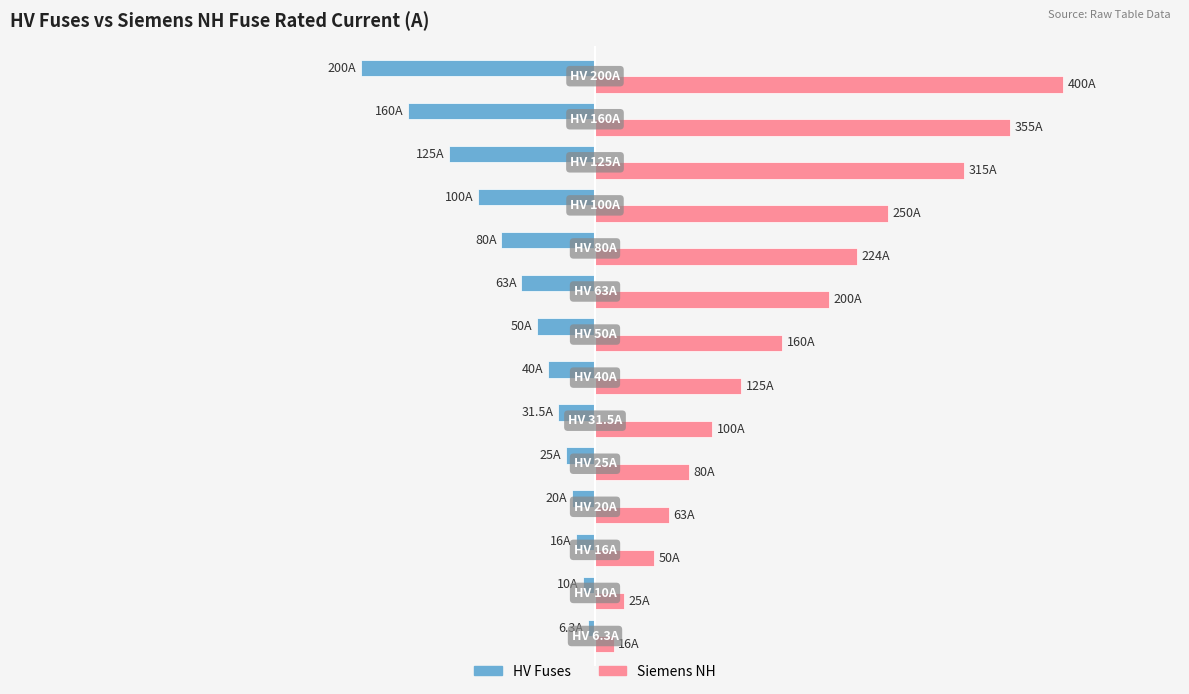

Which series has the largest total across all categories?

Siemens NH